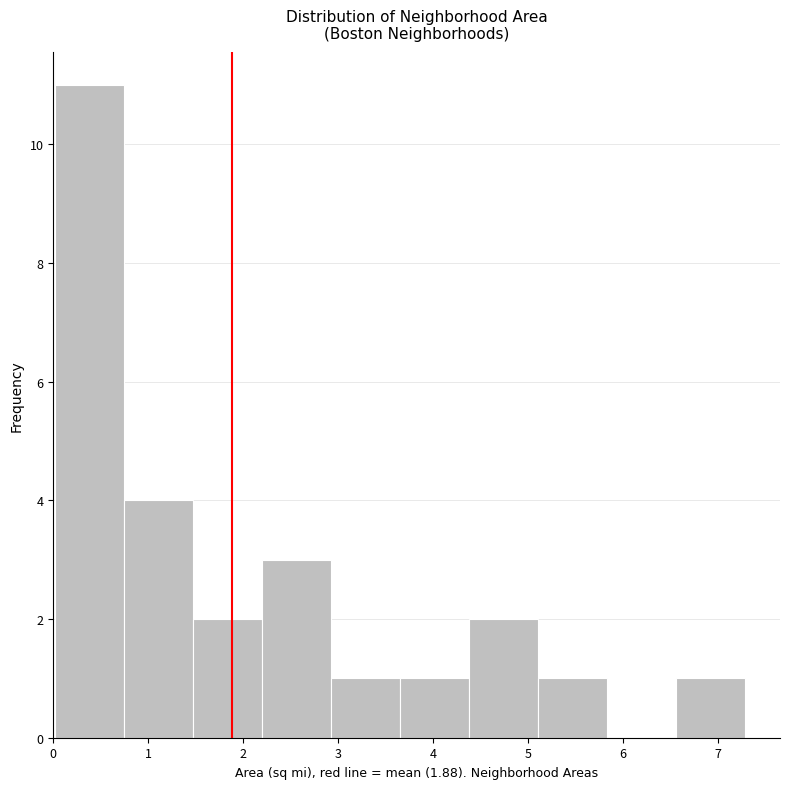

Over which range of the x-axis is the bar tallest?

0.0 to 0.7